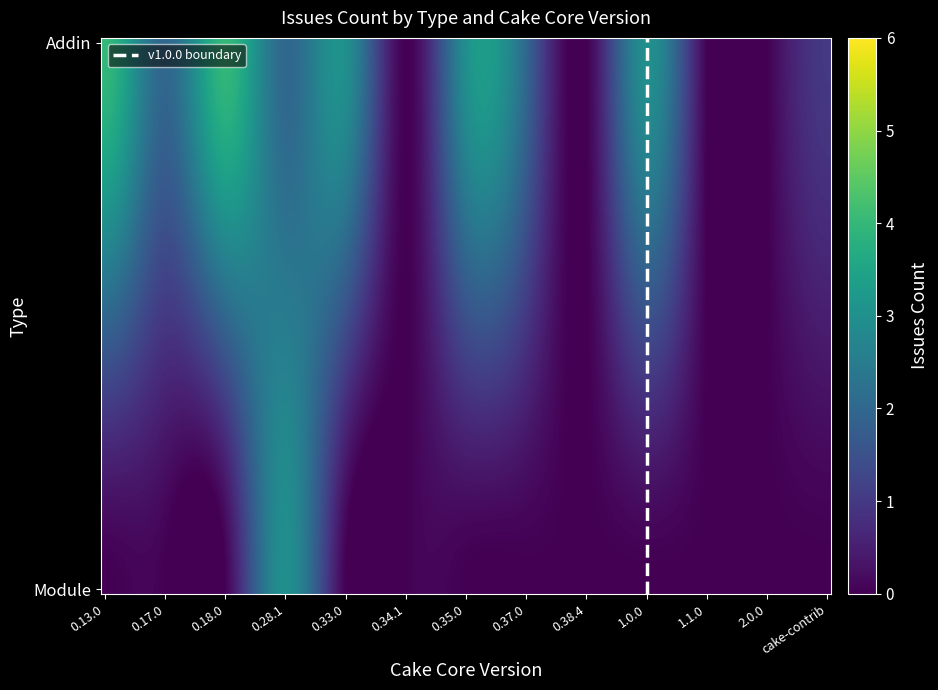

Reading left to right, what are all the values shown in this chart?

Addin: 4	2	4	2	3	0	3	2	0	3	0	0	1
Module: 0	0	0	3	0	0	0	0	0	0	0	0	0